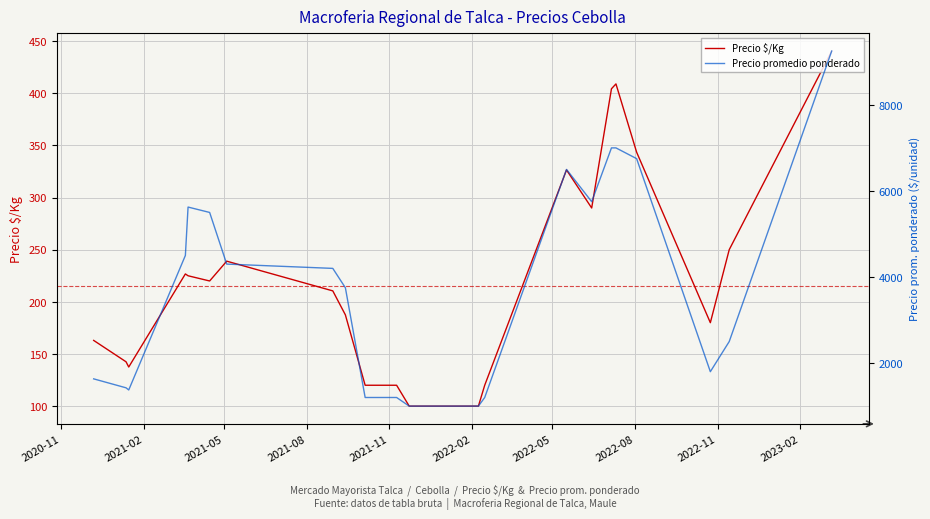

What is the average value of the Precio promedio ponderado series?

3602.4